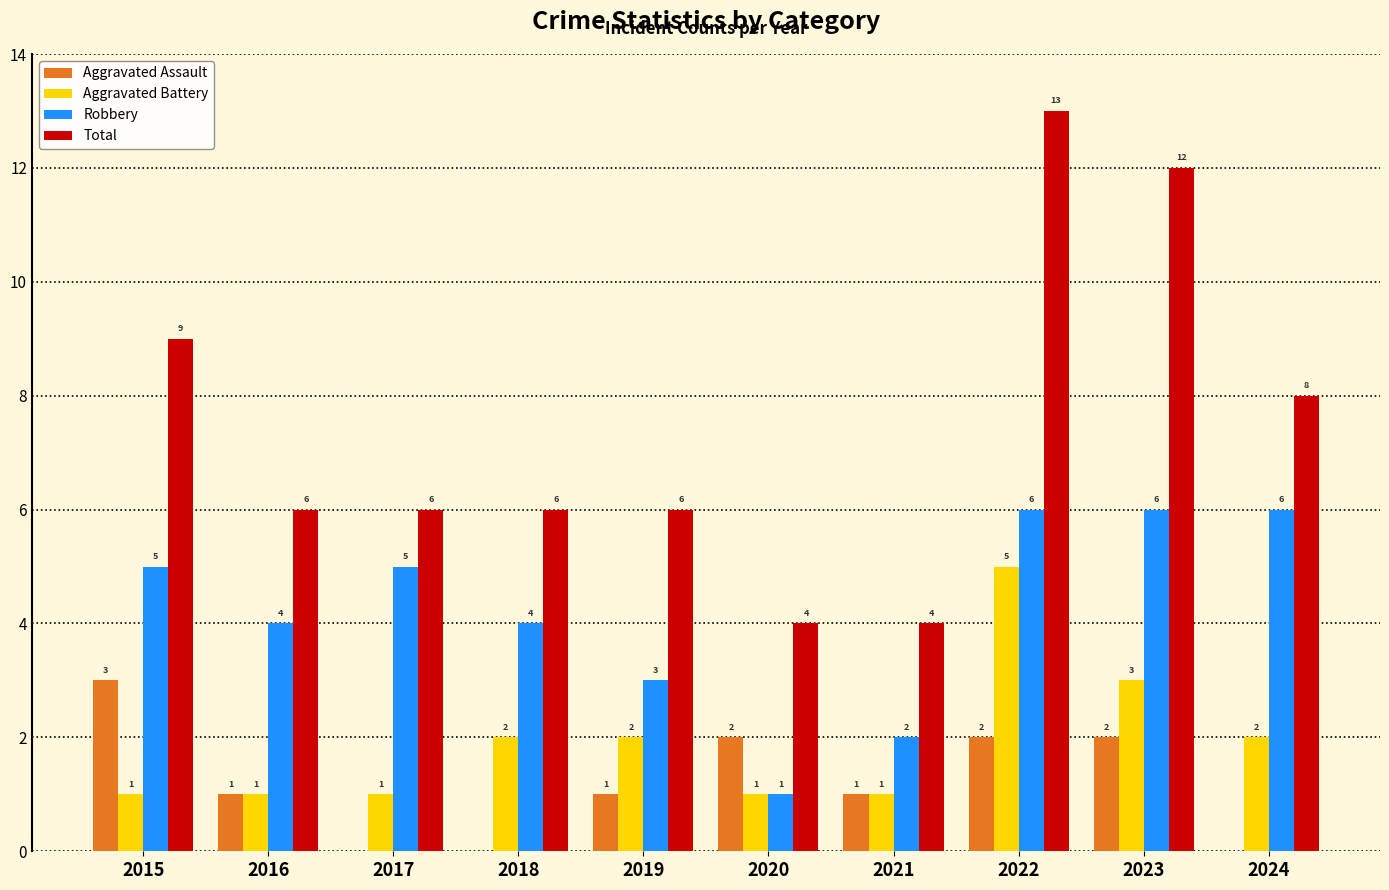

Read the Aggravated Assault value at 2015.

3